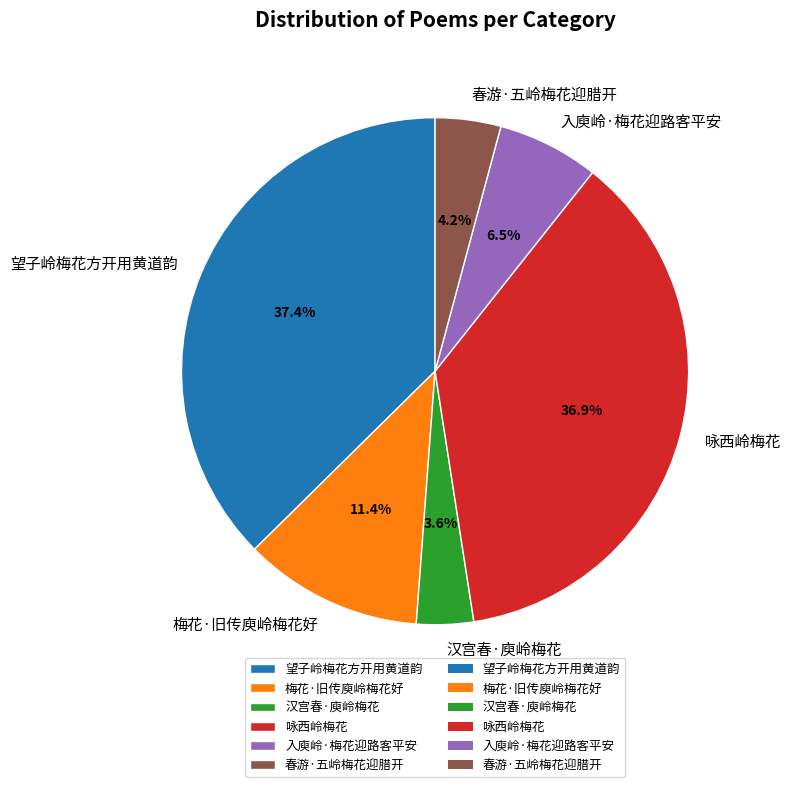

Which category has the smallest portion of the pie?

汉宫春·庾岭梅花